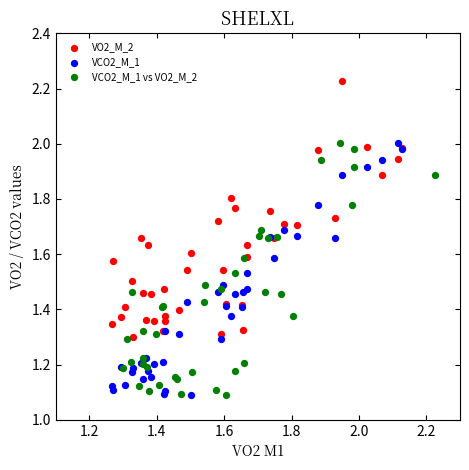

What are all the series names shown in the legend?

VO2_M_2, VCO2_M_1, VCO2_M_1 vs VO2_M_2